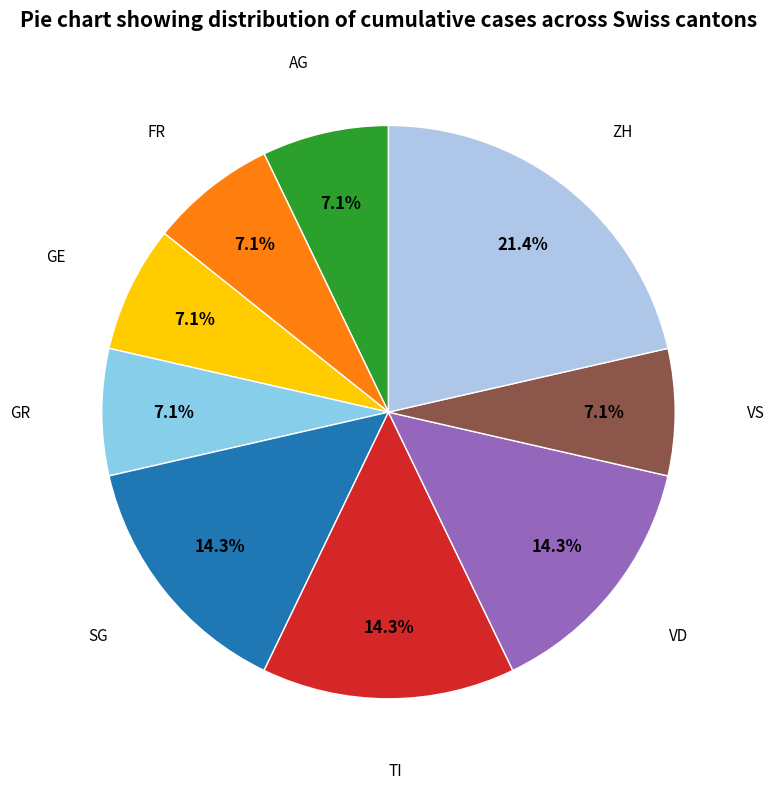

How many segments does this pie chart have?

9